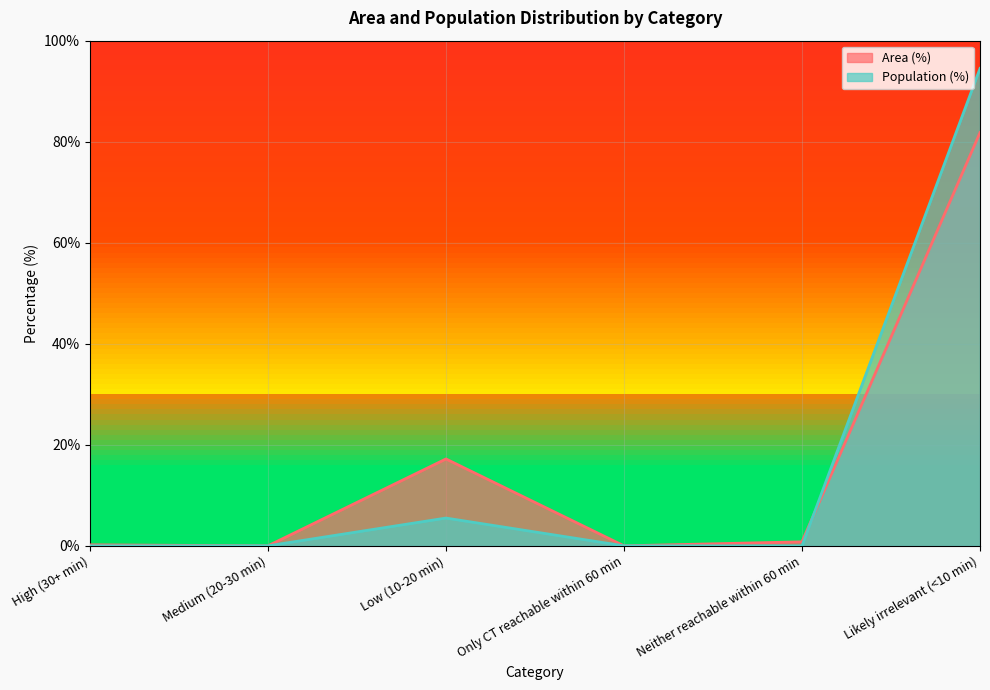

Which label corresponds to the largest value in the chart?

Likely irrelevant (<10 min)